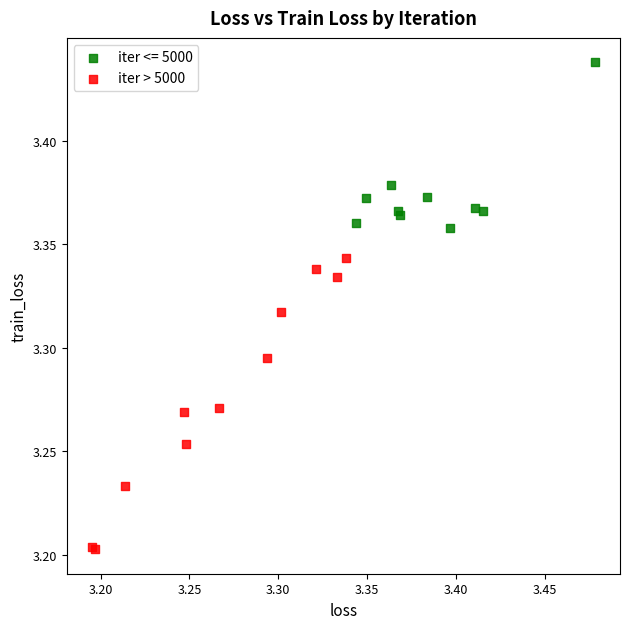

Which series has the widest spread of Y values?

iter > 5000